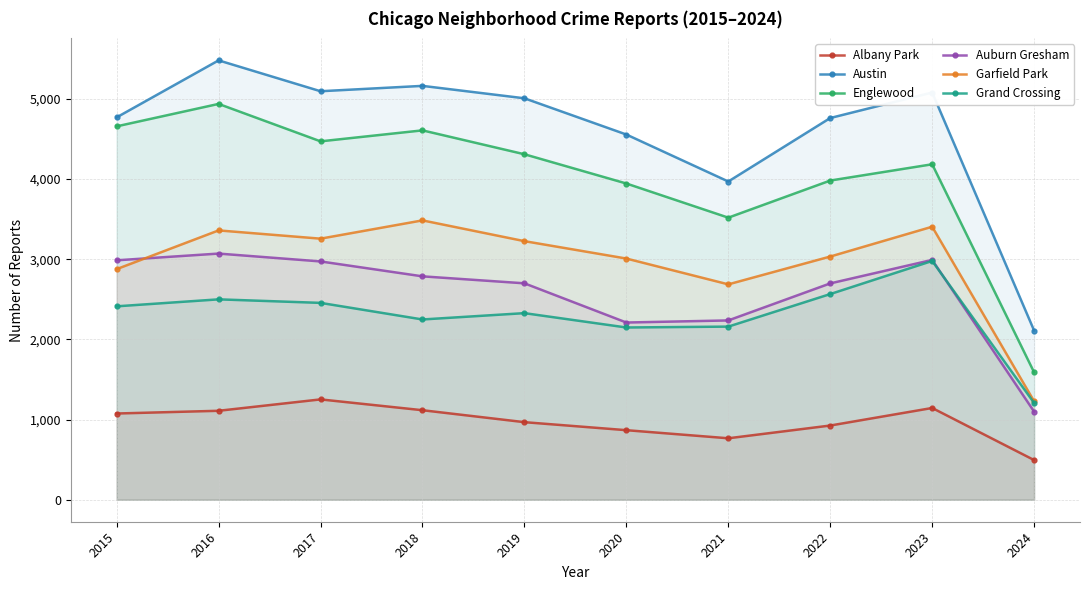

Rank the series by their maximum value, from lowest to highest.

Albany Park, Grand Crossing, Auburn Gresham, Garfield Park, Englewood, Austin